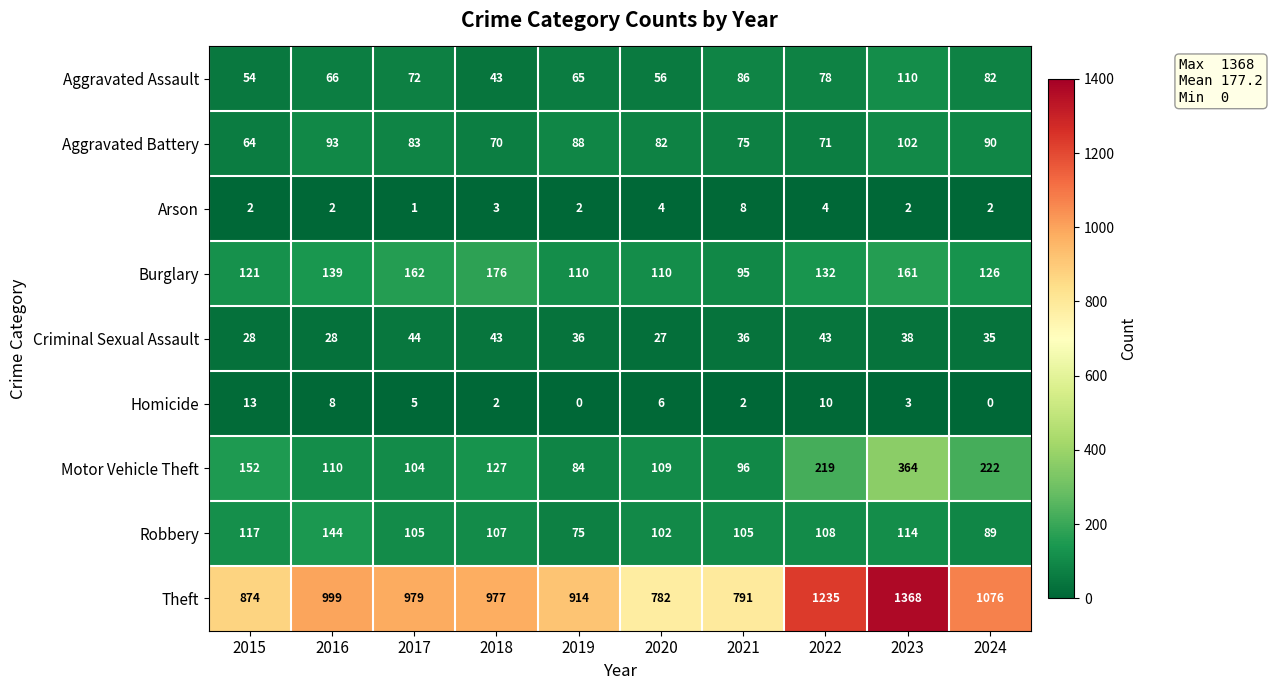

How many positive values does the Homicide series have?

8